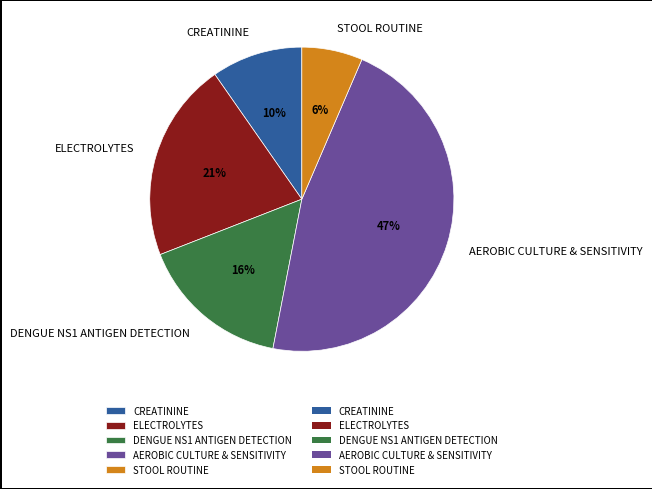

Is it true that CREATININE is 16% of the pie?

False